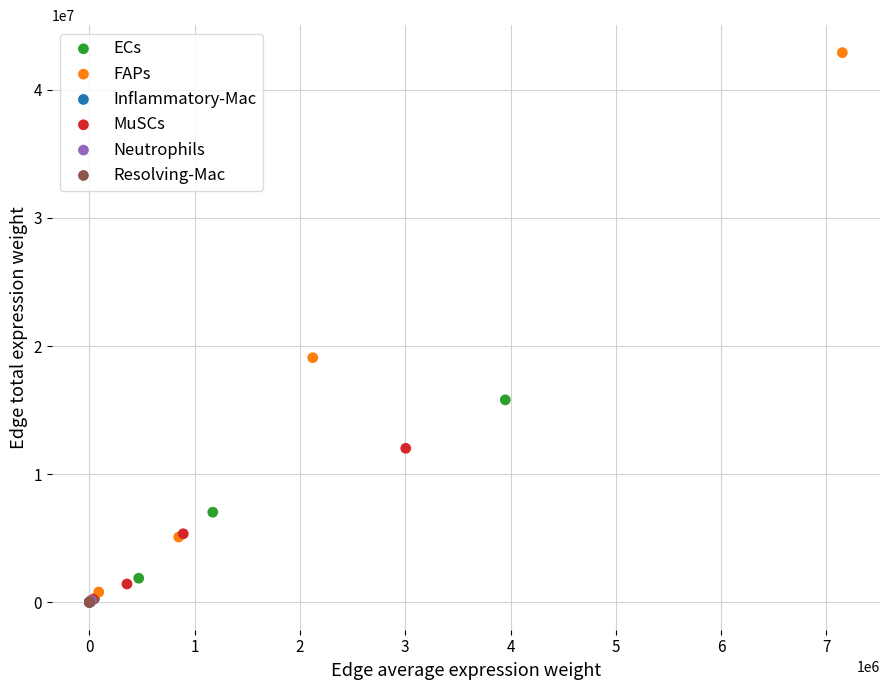

Which series has the widest spread of Y values?

FAPs